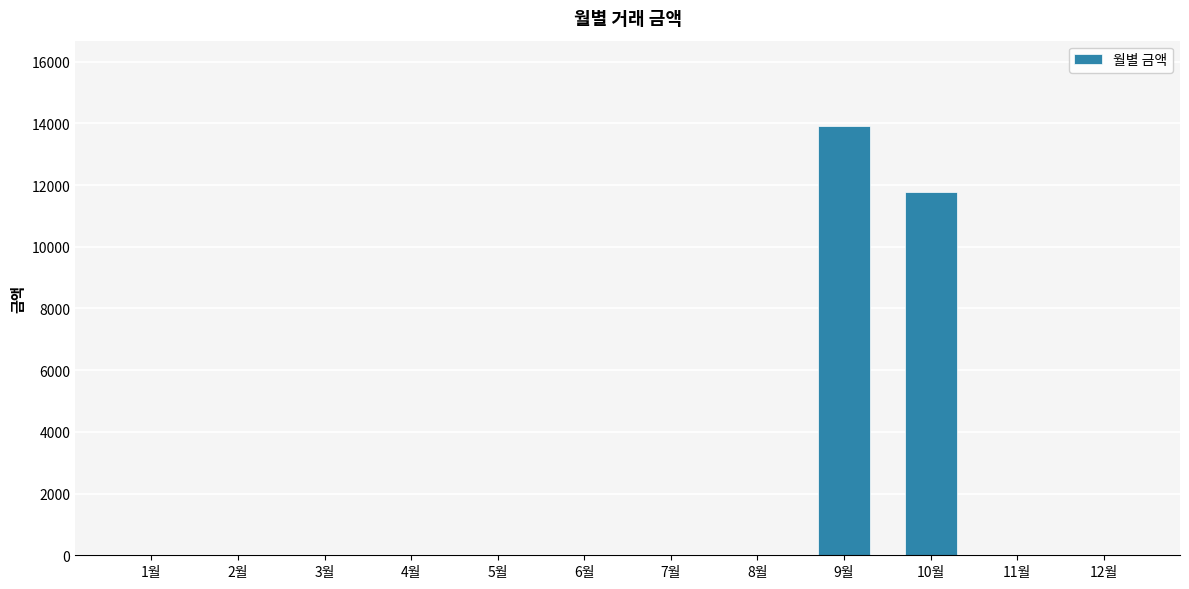

Where is the data nearest to the value 6950?

10월